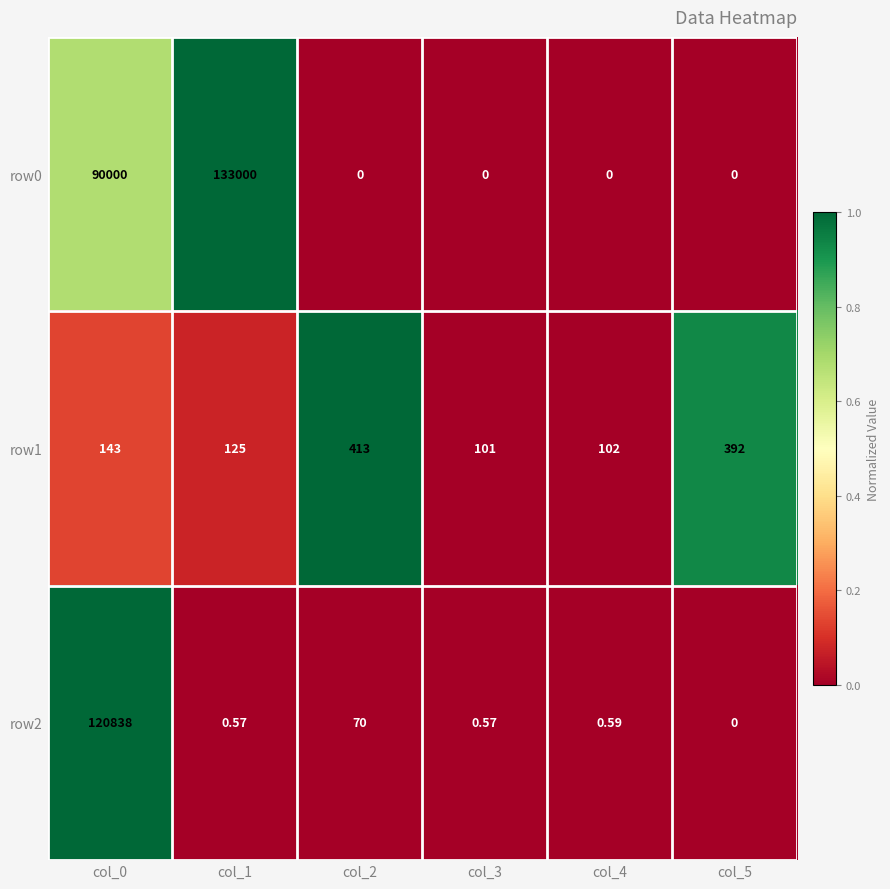

Is the value of row1 at col_1 greater than the value of row0 at col_2?

Yes